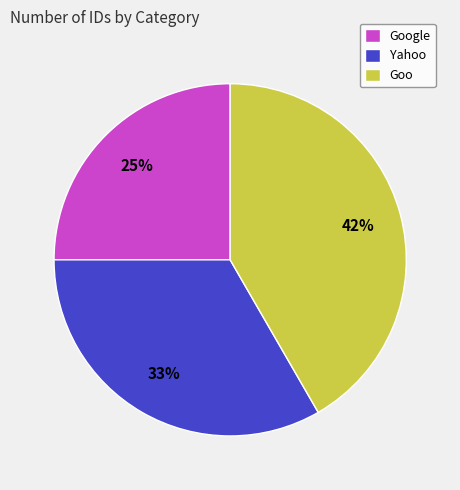

How many segments does this pie chart have?

3